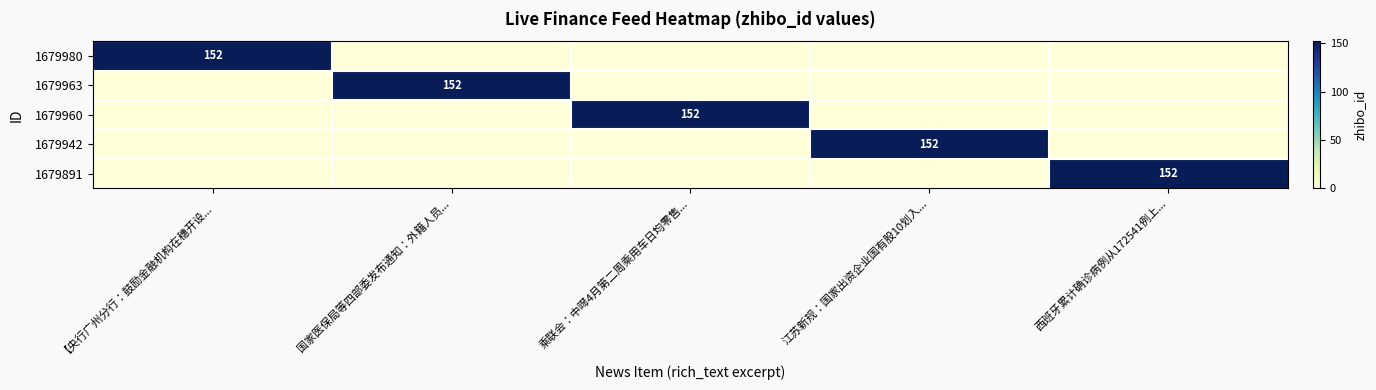

True or false: 1679960 has a value of 152 at 乘联会：中噖4月第二周乘用车日均零售....

True